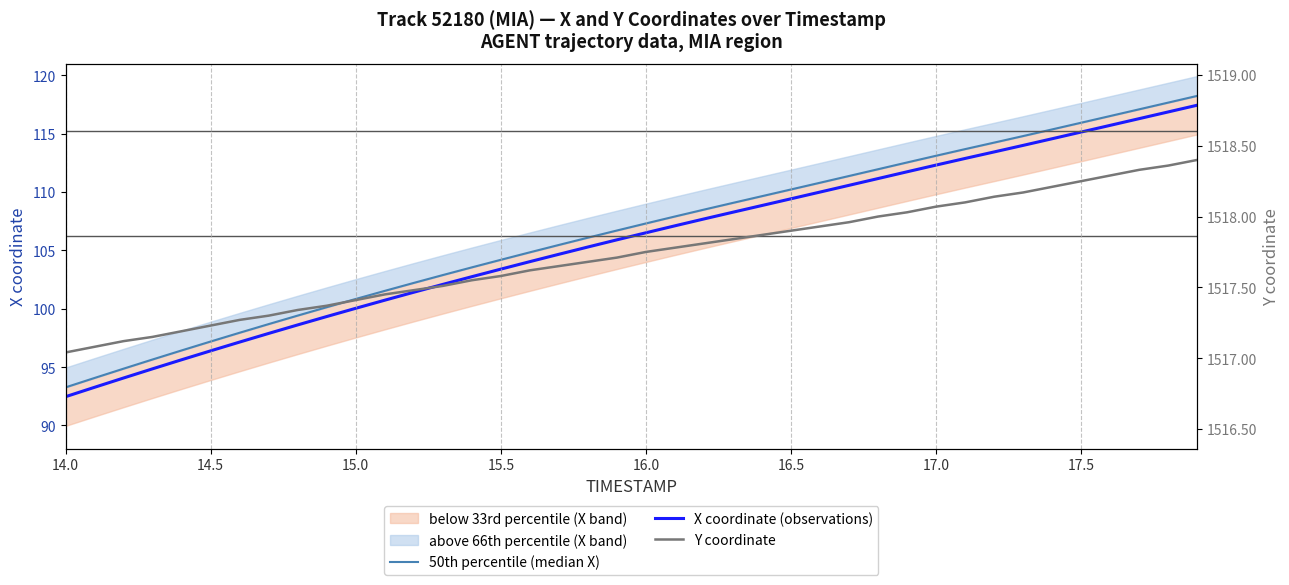

Which category has the lowest value in the X coordinate (observations) series?

14.0